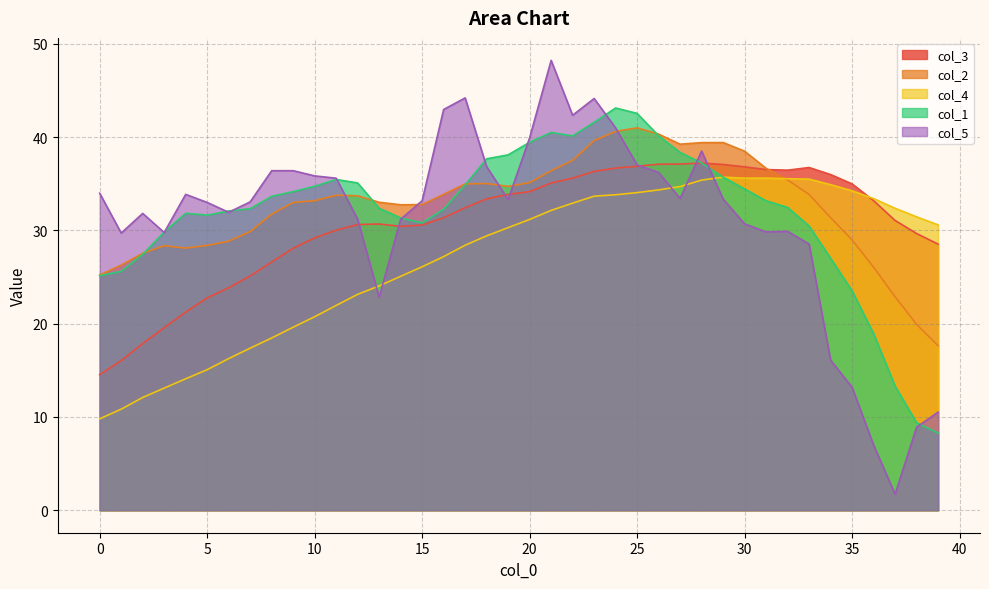

What is the total value across all series at 20?

179.8